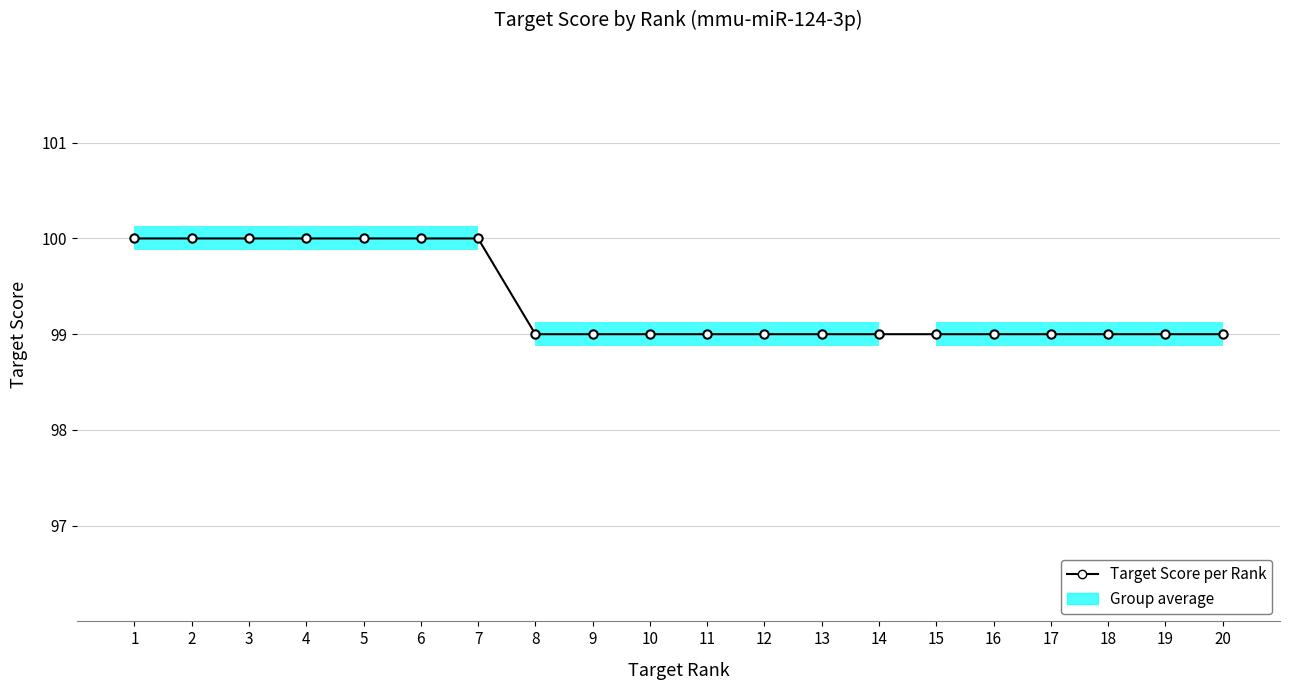

What is the maximum value shown in the chart?

100